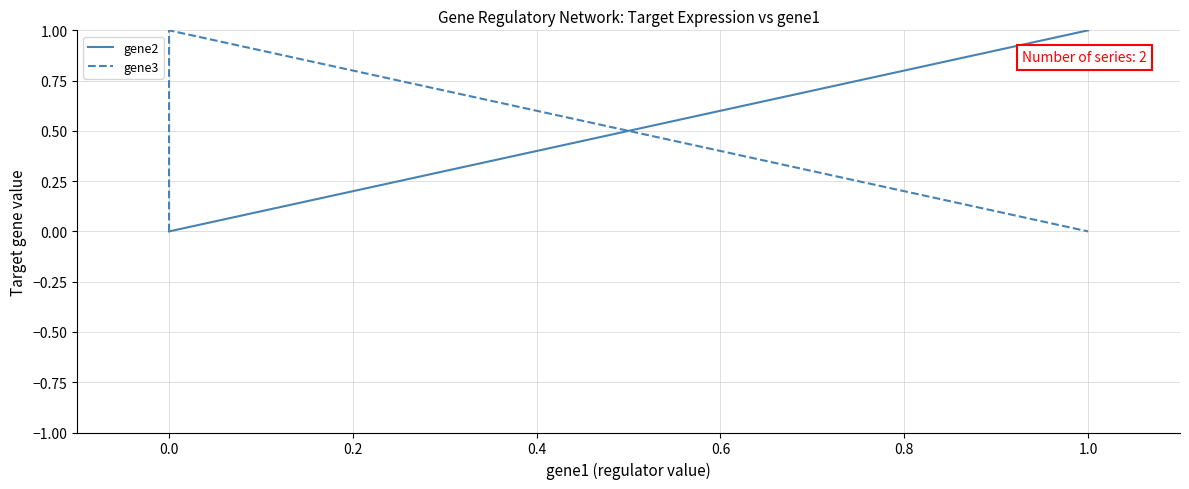

Between 1.0 and 0.0, which is larger?

1.0